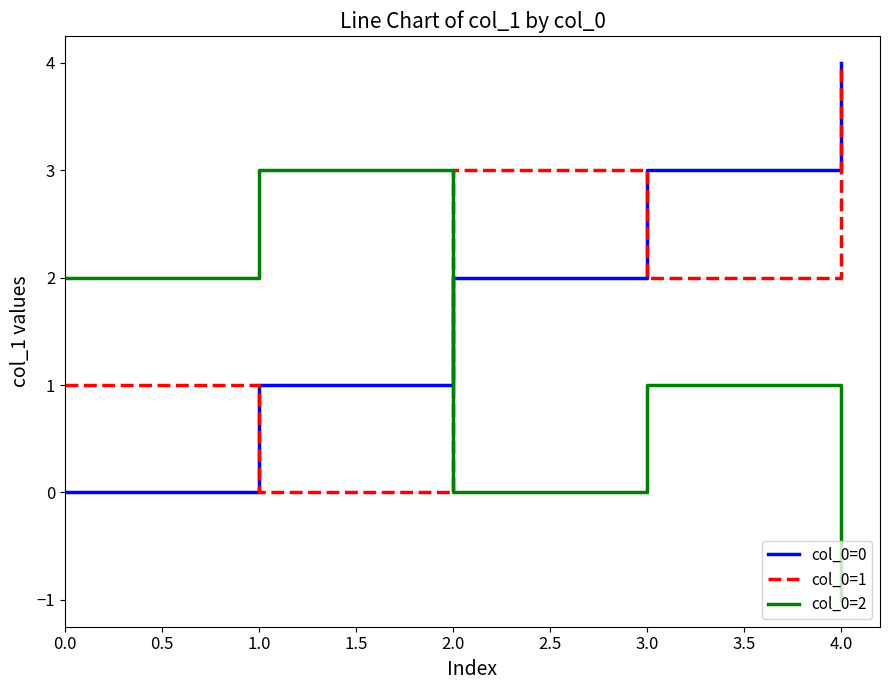

Read the col_0=2 value at 0.0.

2